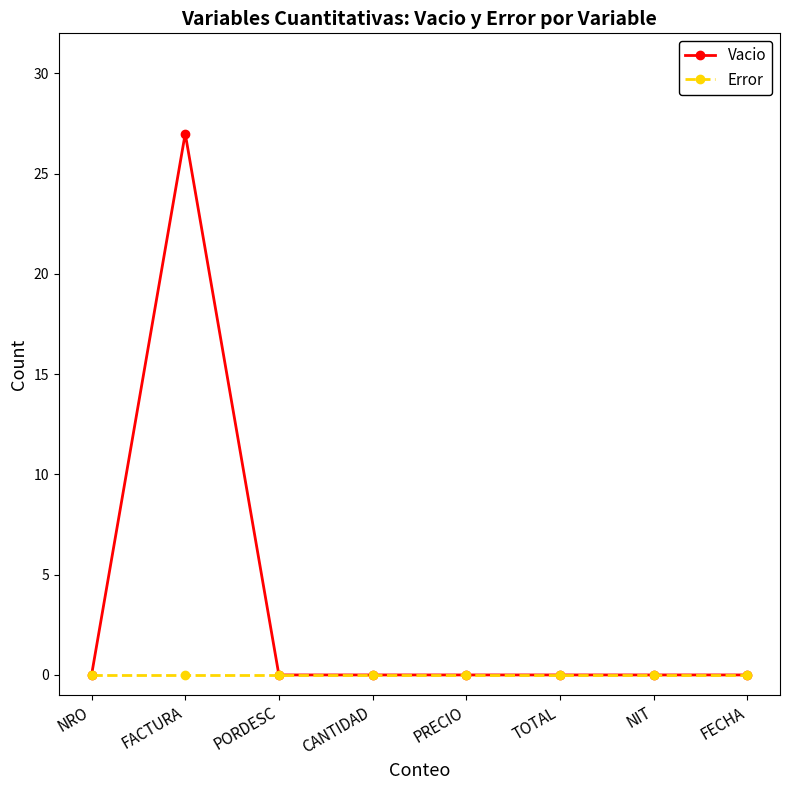

Is the value of Vacio at FACTURA greater than the value of Error at CANTIDAD?

Yes